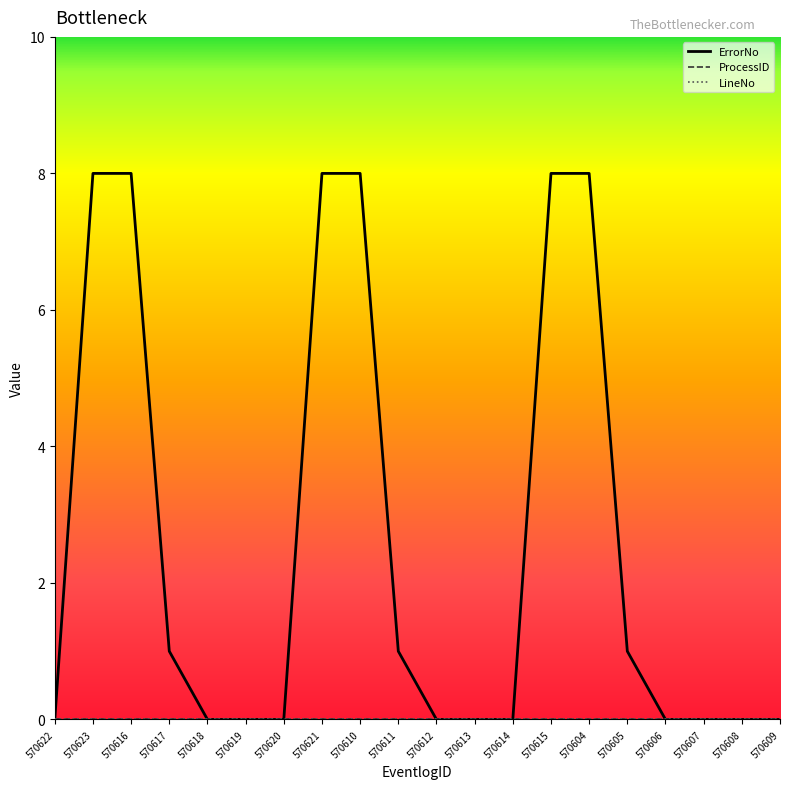

Does the chart display data point markers on the line(s)?

No